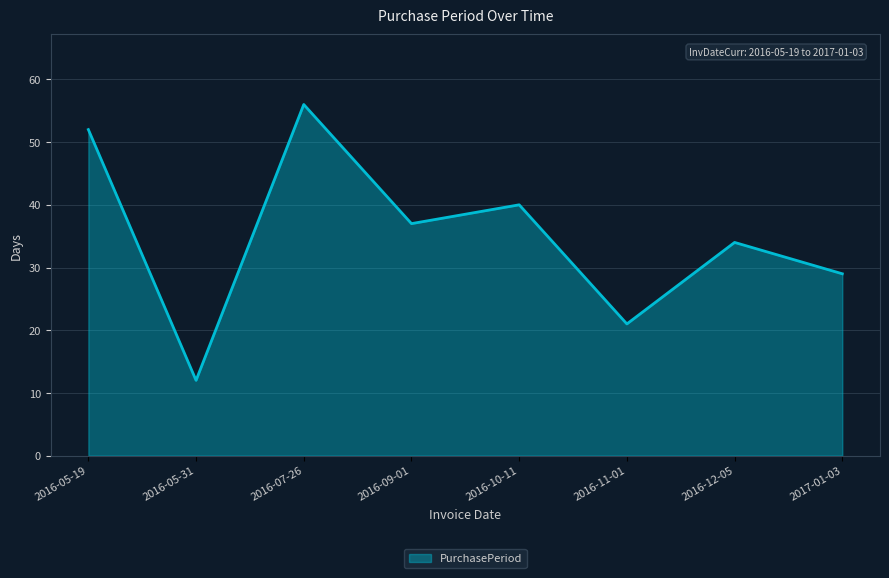

What is the sum of all values?

281